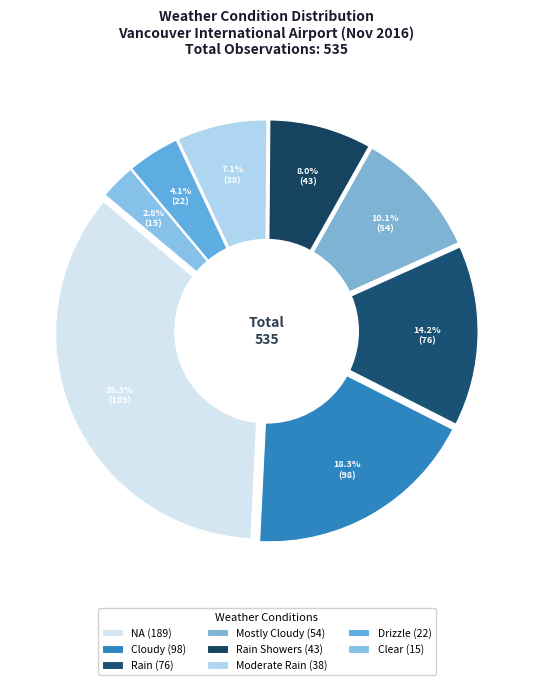

True or false: Moderate Rain accounts for 7% of the total.

True